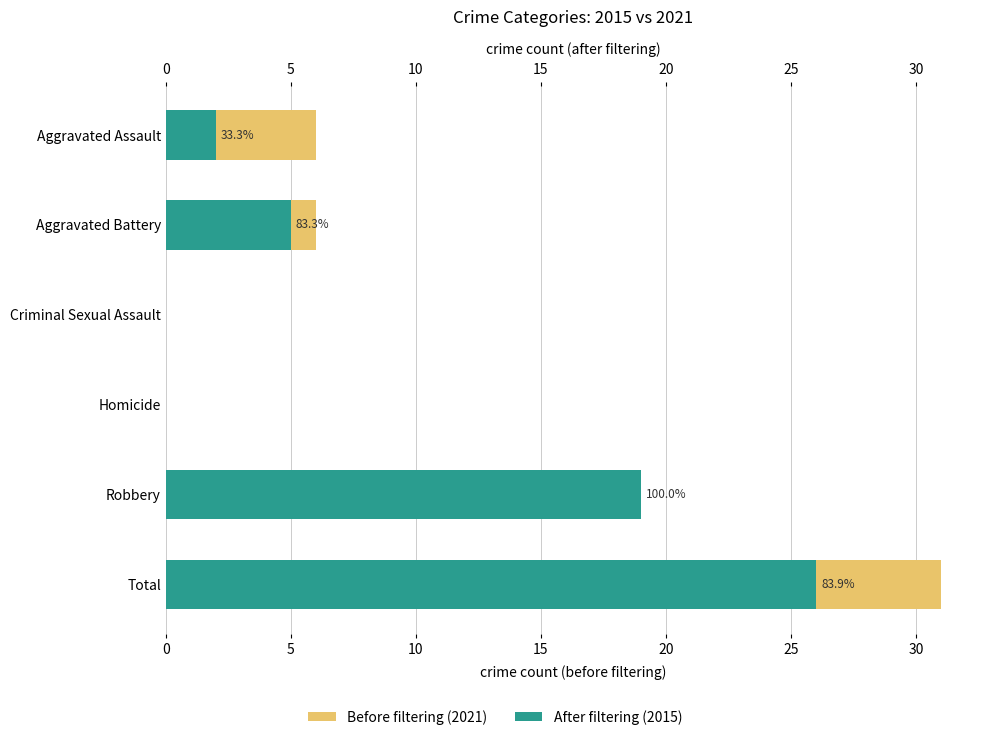

Read the Before filtering (2021) value at Aggravated Assault, to the nearest 5.

5